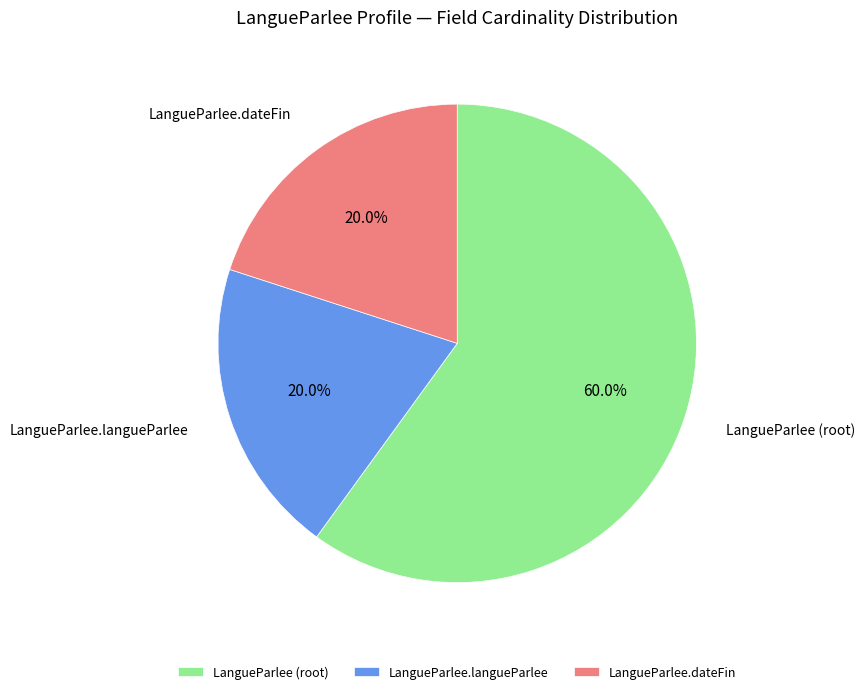

Count the number of slices in the pie.

3